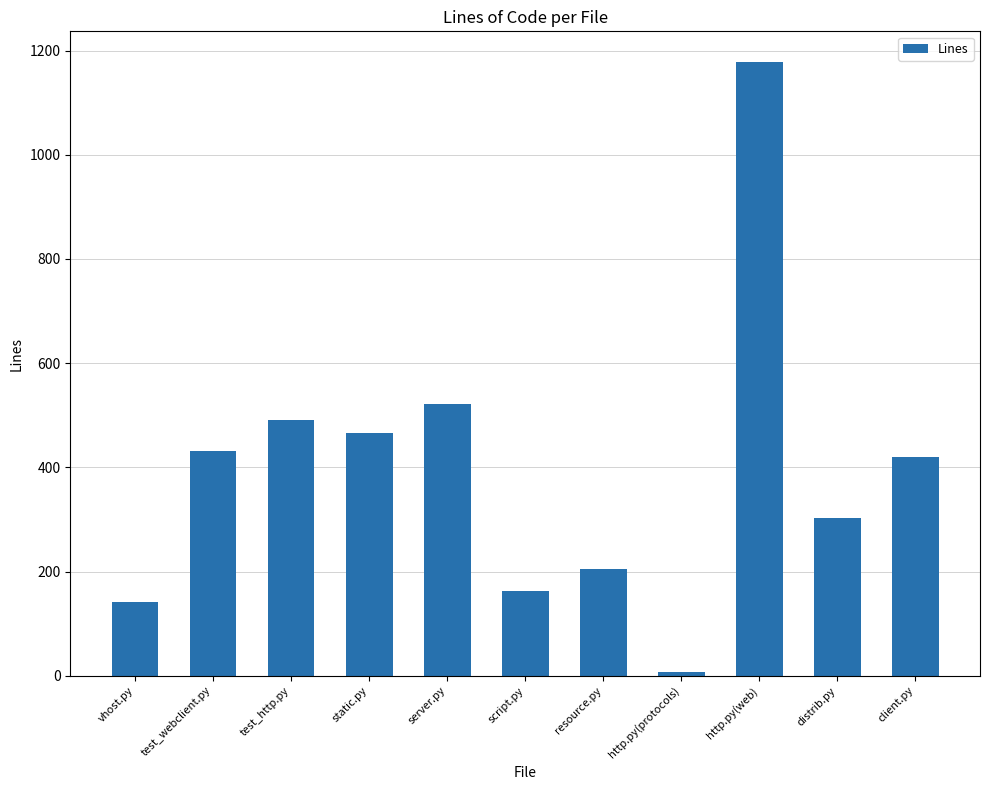

Reading left to right, list all the values displayed in this chart.

141	431	491	466	521	163	204	7	1178	303	420